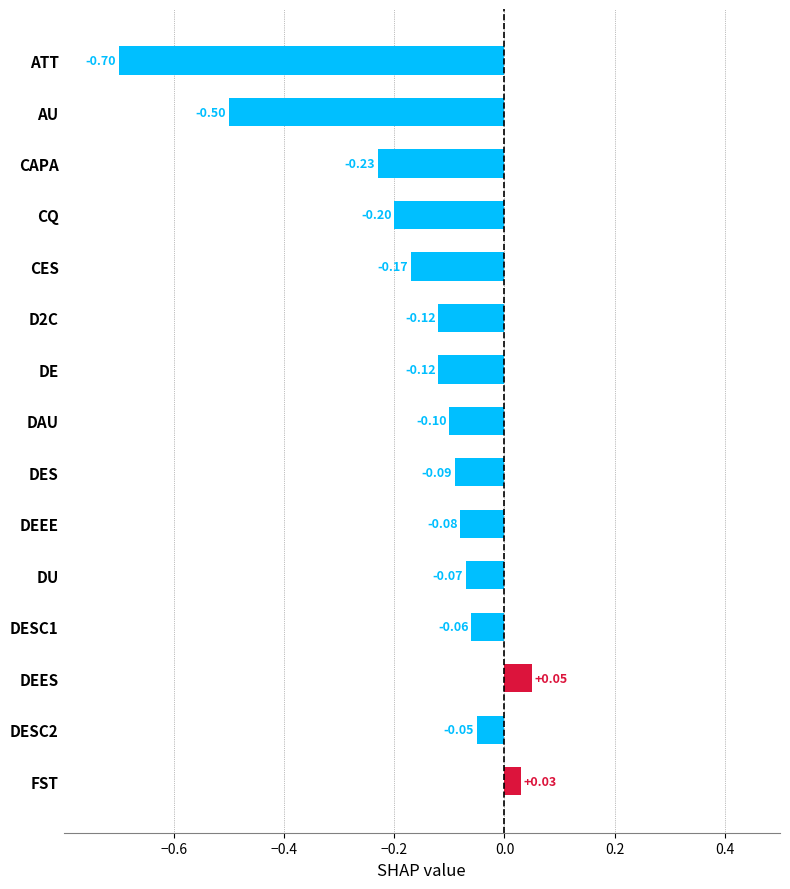

Between DESC1 and FST, which is larger?

FST